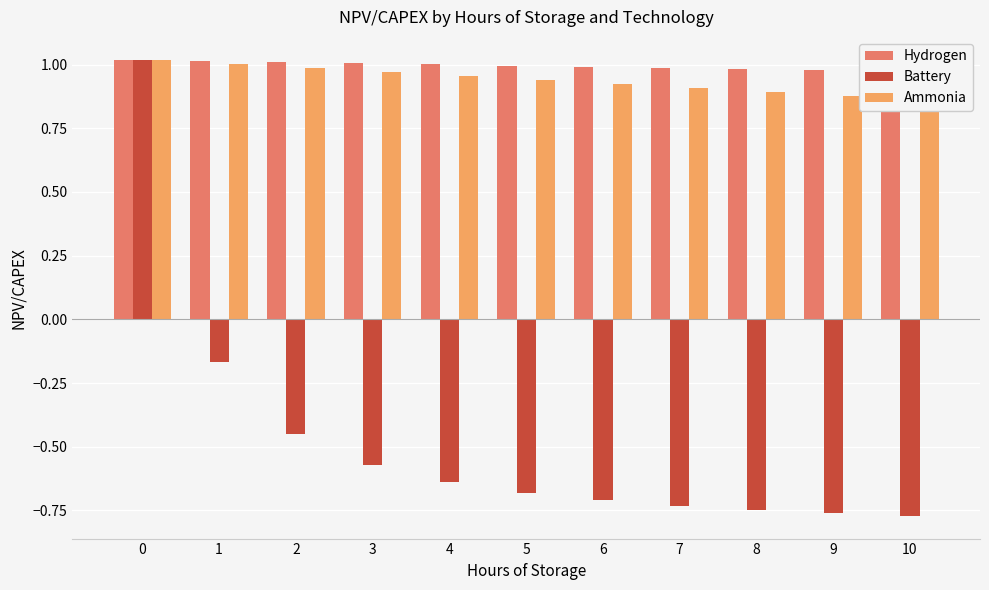

Rank the series at 4 from lowest to highest value.

Battery, Ammonia, Hydrogen